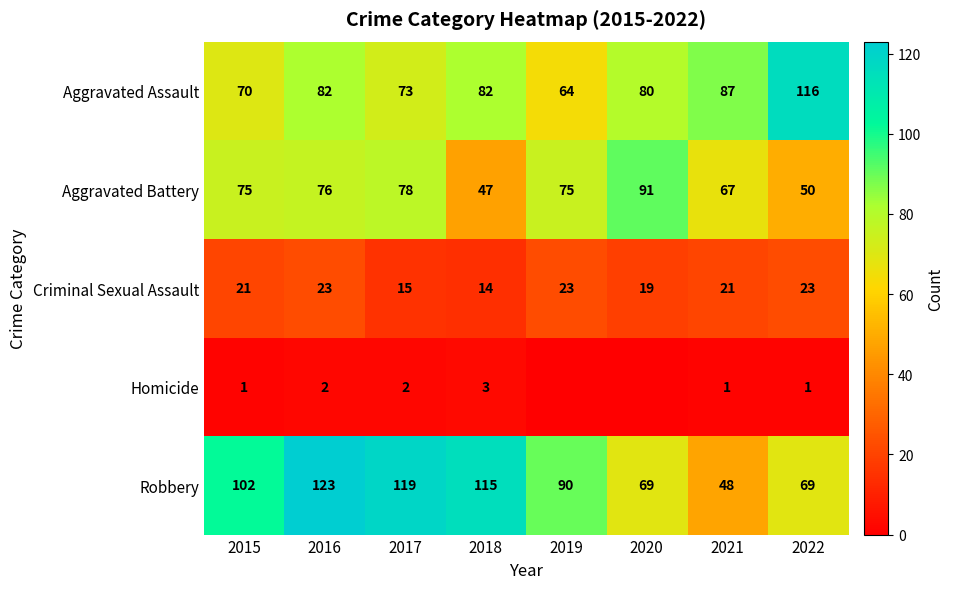

What is the spread (max minus min) of values at 2022?

115